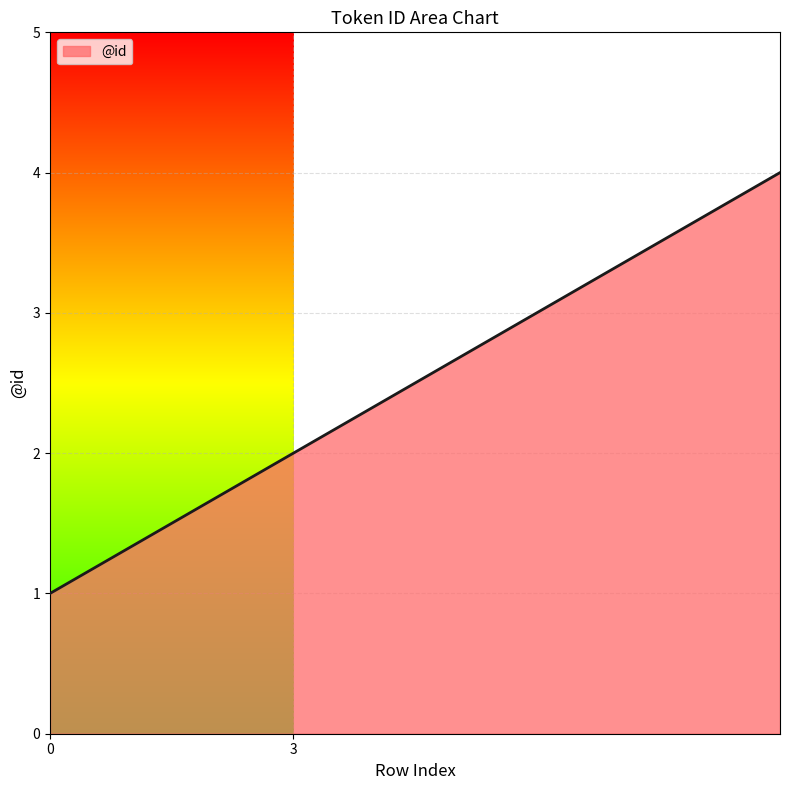

What is the maximum value shown in the chart?

4